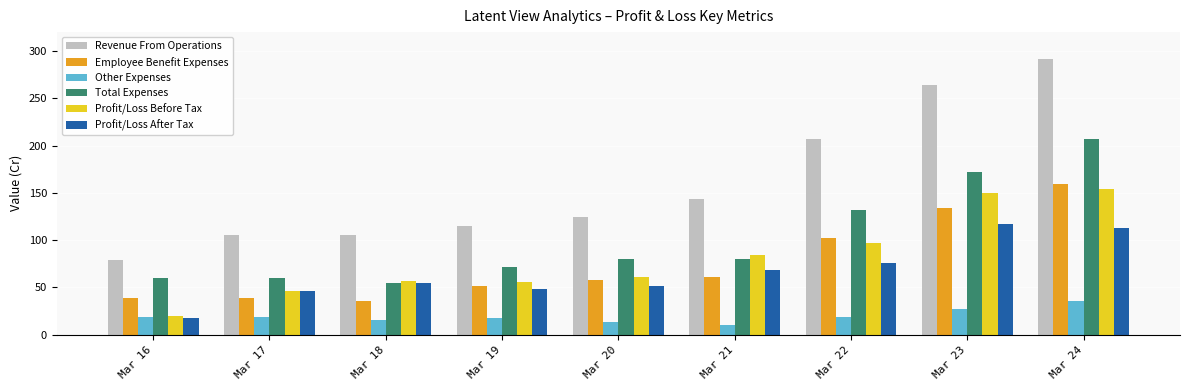

True or false: Profit/Loss After Tax has a value of 91.8 at Mar 20.

False